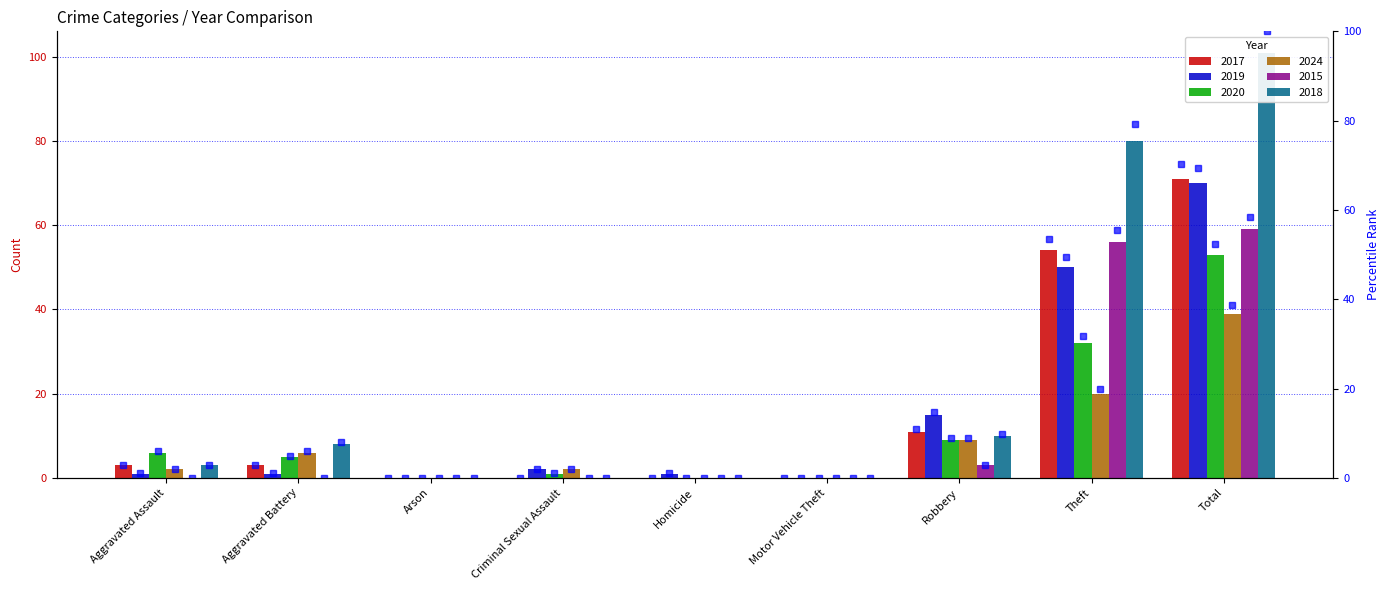

How many groups of bars are there?

9